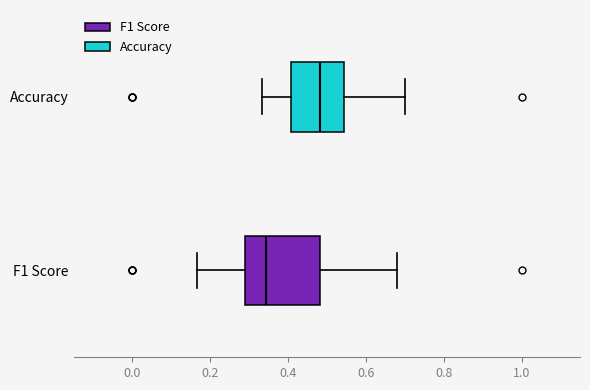

Comparing the boxes themselves (not the whiskers), which one is the widest?

F1 Score